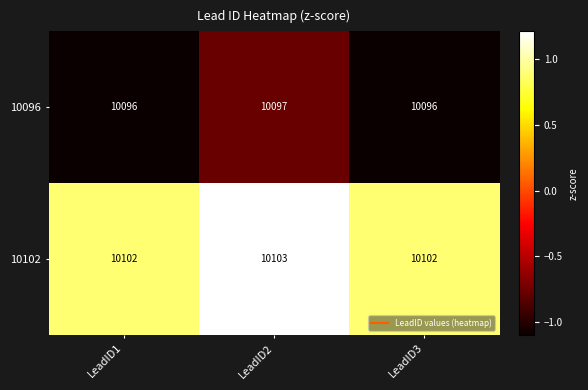

Reading left to right, list all the values displayed in this chart.

10096: 10096	10097	10096
10102: 10102	10103	10102